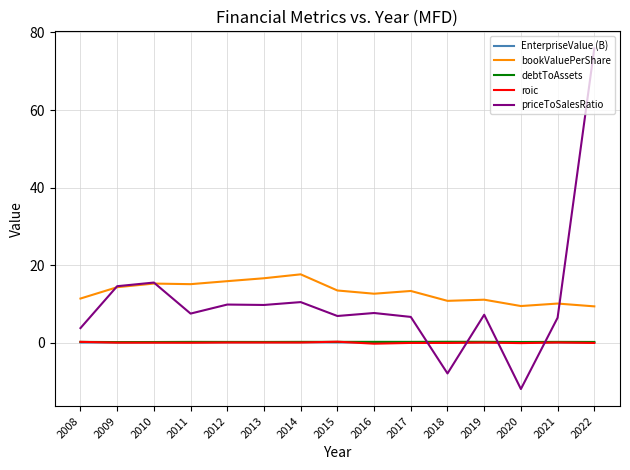

What value does the bookValuePerShare series have at 2022?

9.4